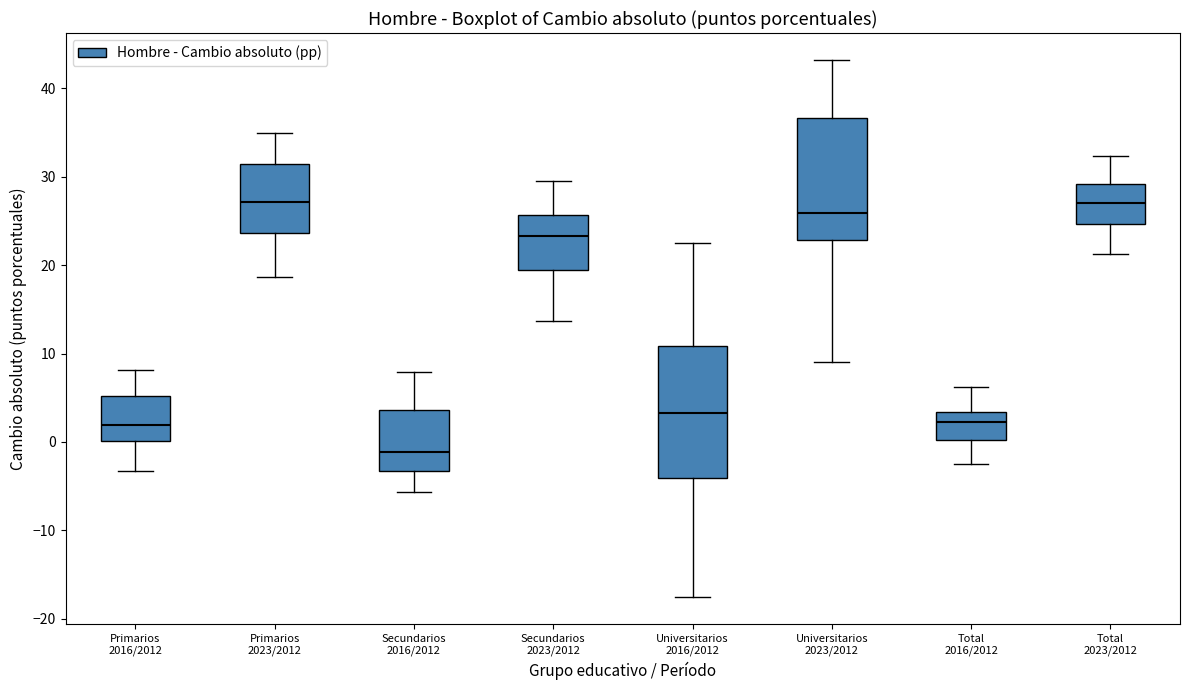

Reading left to right, transcribe this box plot: for each box, give where its median line is, the range the box spans, and where its two whiskers end, as read against the y-axis. The values are not printed on the chart, so give them approximately, as read against the axis.

Primarios 2016/2012: median 2, box 0 to 5, whiskers -3 to 8
Primarios 2023/2012: median 27, box 24 to 31, whiskers 19 to 35
Secundarios 2016/2012: median -1, box -3 to 4, whiskers -6 to 8
Secundarios 2023/2012: median 23, box 19 to 26, whiskers 14 to 29
Universitarios 2016/2012: median 3, box -4 to 11, whiskers -18 to 23
Universitarios 2023/2012: median 26, box 23 to 37, whiskers 9 to 43
Total 2016/2012: median 2, box 0 to 3, whiskers -2 to 6
Total 2023/2012: median 27, box 25 to 29, whiskers 21 to 32